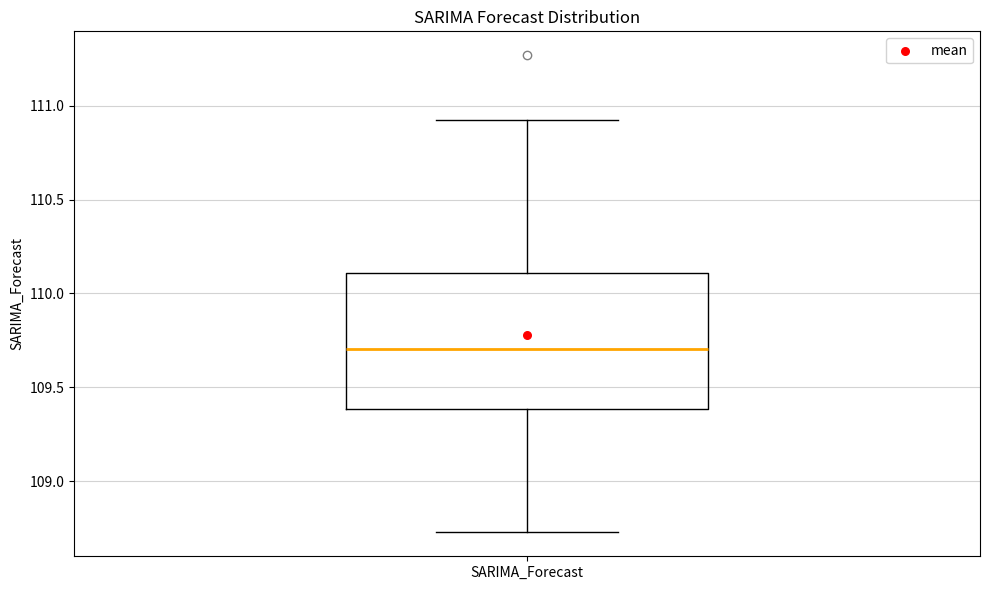

Transcribe this box plot: give where the median line is, the range the box spans, and where the two whiskers end, as read against the y-axis. The values are not printed on the chart, so give them approximately, as read against the axis.

median 109.70, box 109.40 to 110.10, whiskers 108.75 to 110.90